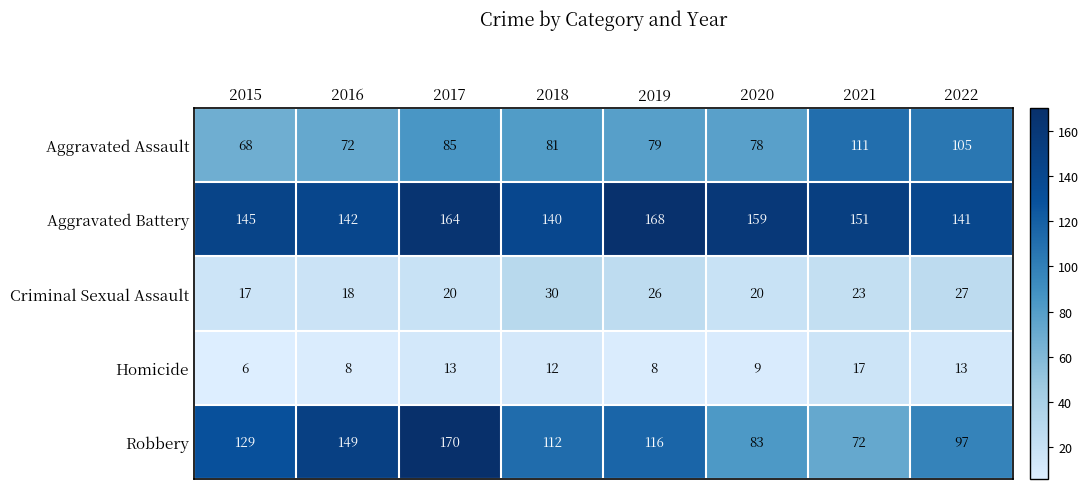

What is the average value of the Aggravated Battery series?

151